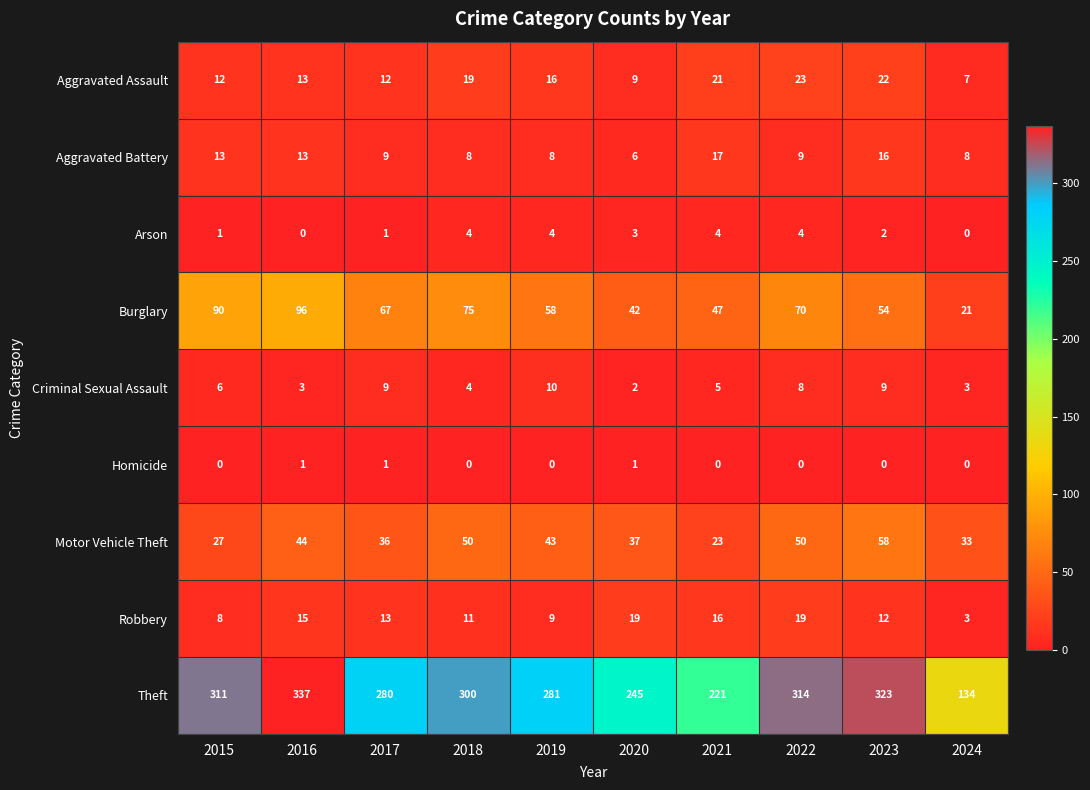

What is the difference between the second highest and second lowest values in the Criminal Sexual Assault series?

6